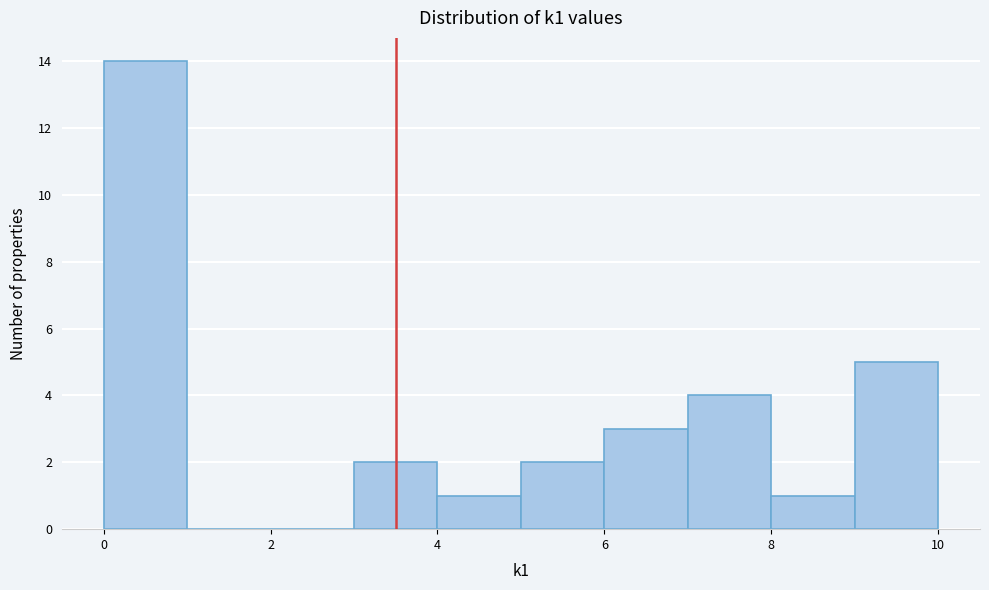

How tall is the bar that spans 5 to 6 on the x-axis? The values are not printed on the chart, so give them approximately, as read against the axis.

2